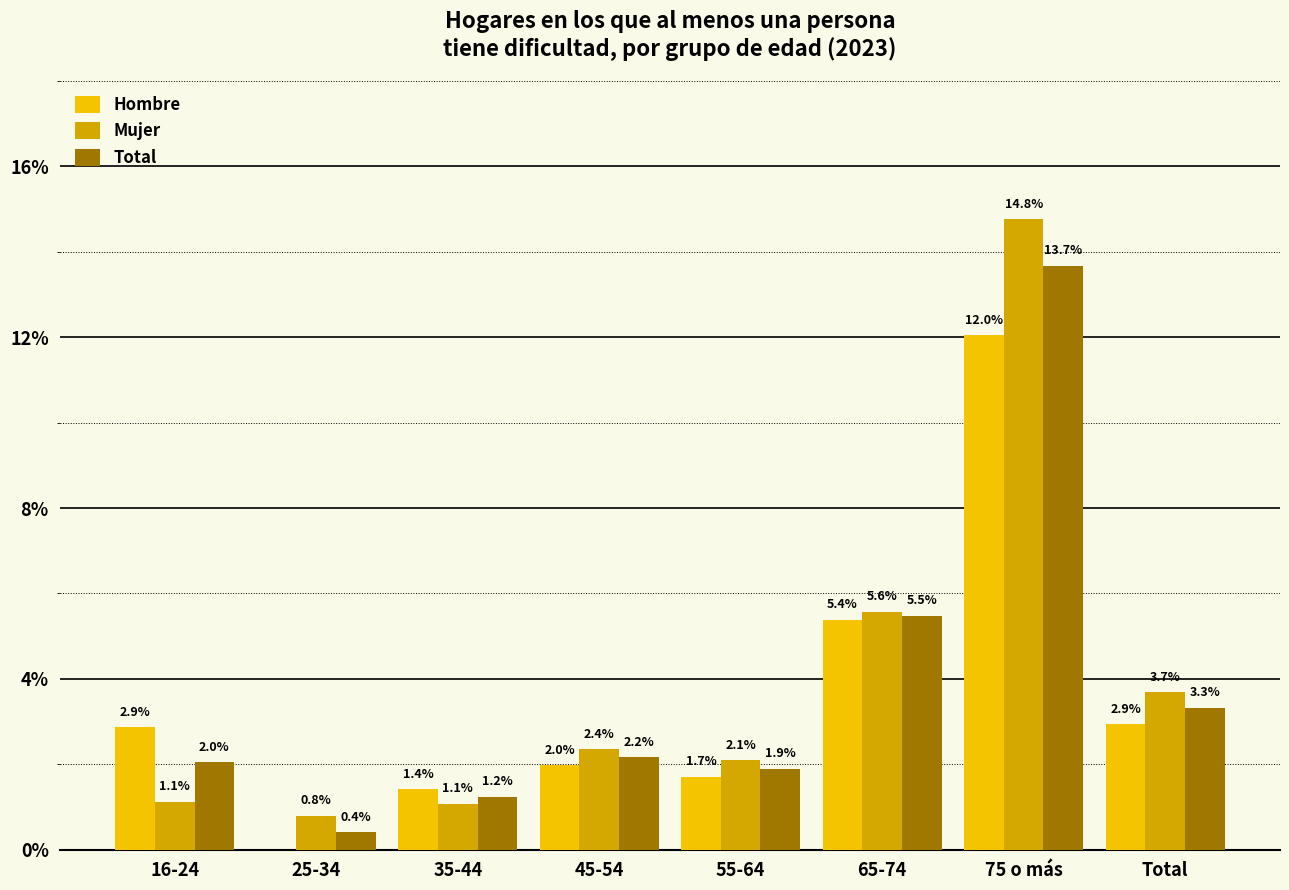

Are the bars horizontal?

No